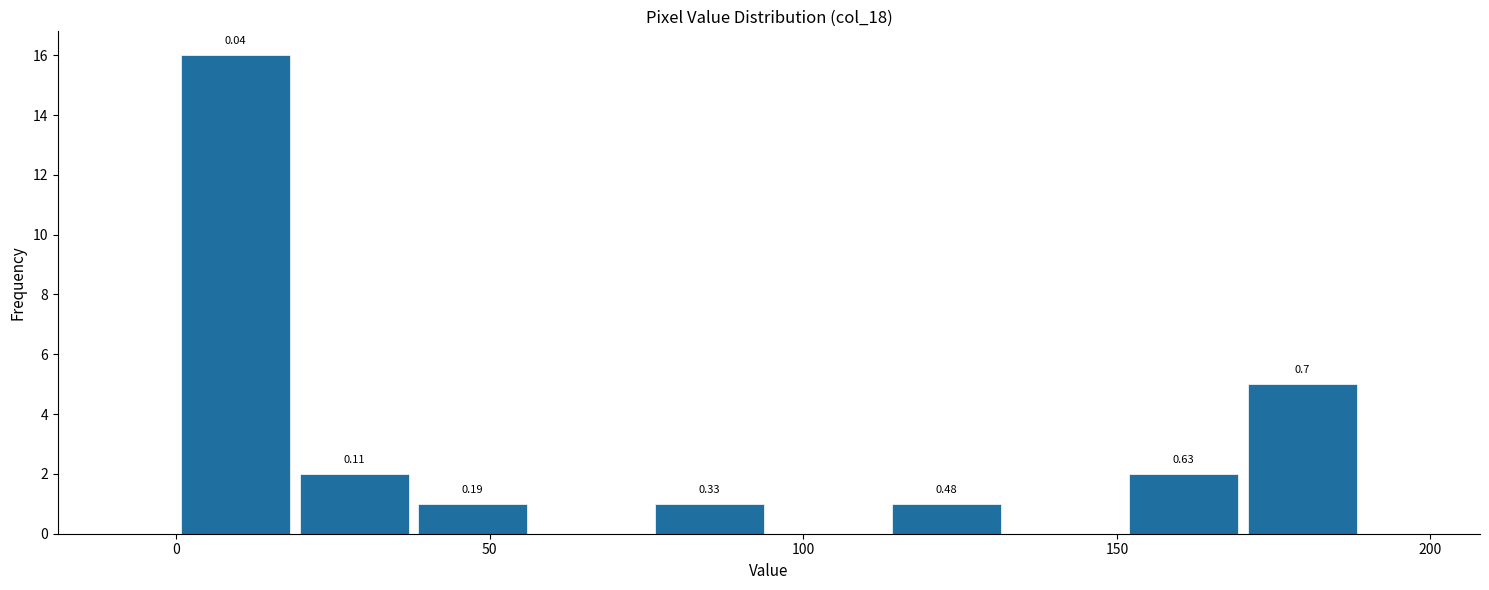

Around what value on the x-axis is the tallest bar? Give the approximate position of its centre, as read against the axis.

10